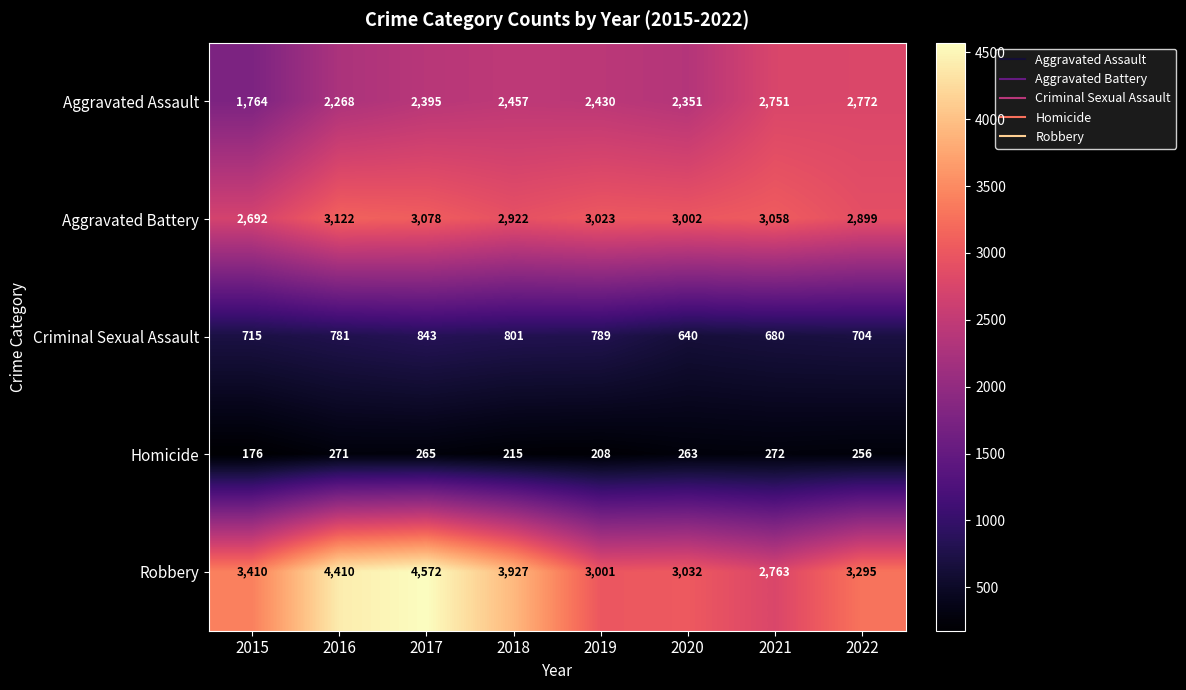

The value of Homicide at 2019 is 54. True or false?

False